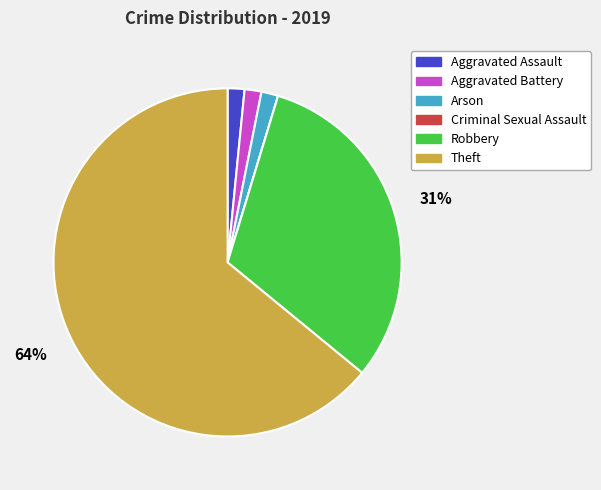

To the nearest percent, what portion does Robbery represent?

31%